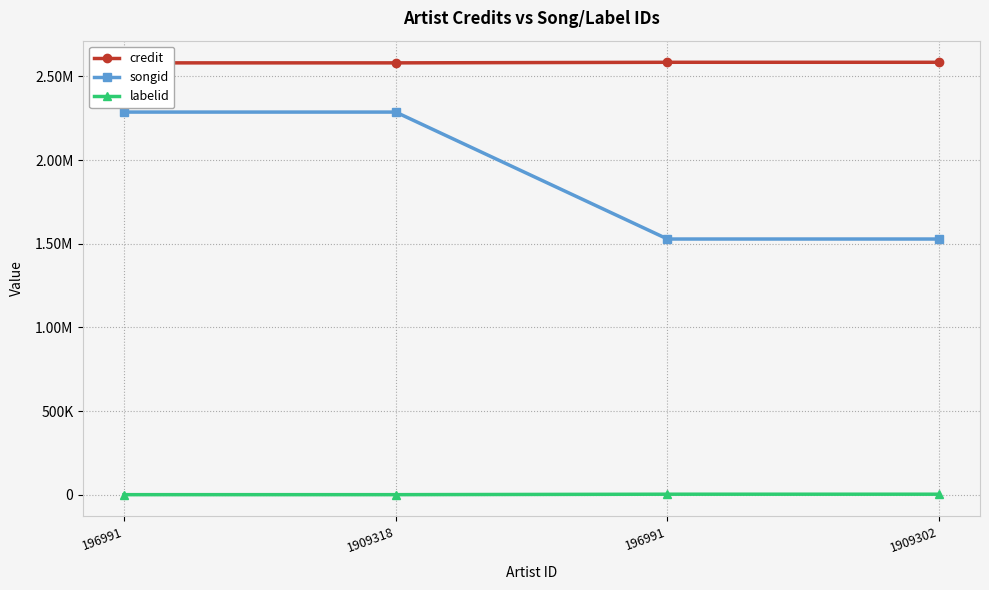

Which series has the largest total across all categories?

credit